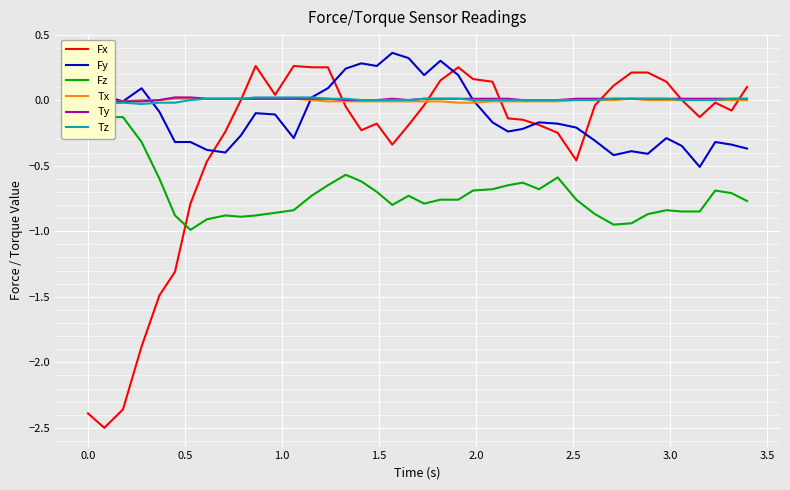

How many times do Tx and Fy cross each other?

4